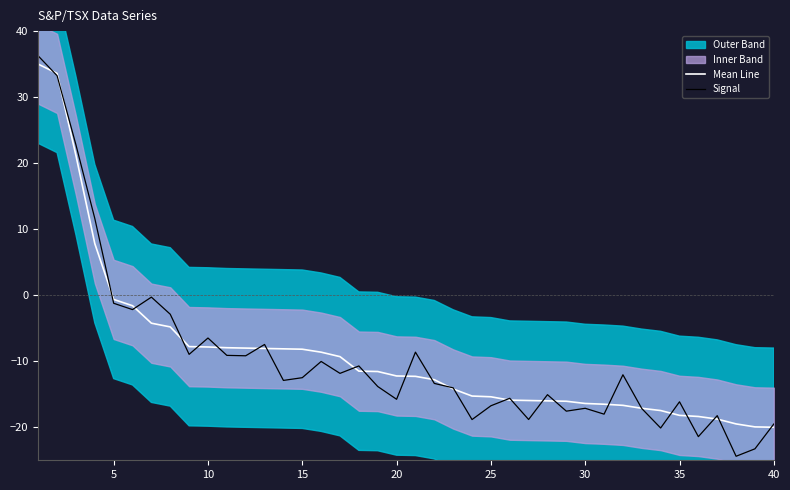

Rank the series by their average value, from highest to lowest.

Mean Line, Signal